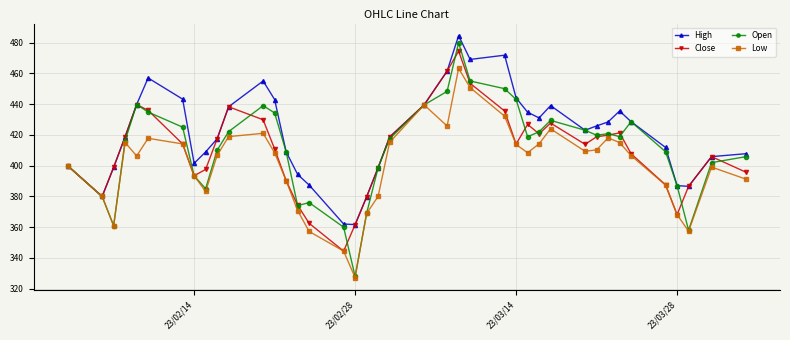

In Low, how many points are lower than both neighbors (excluding endpoints)?

8